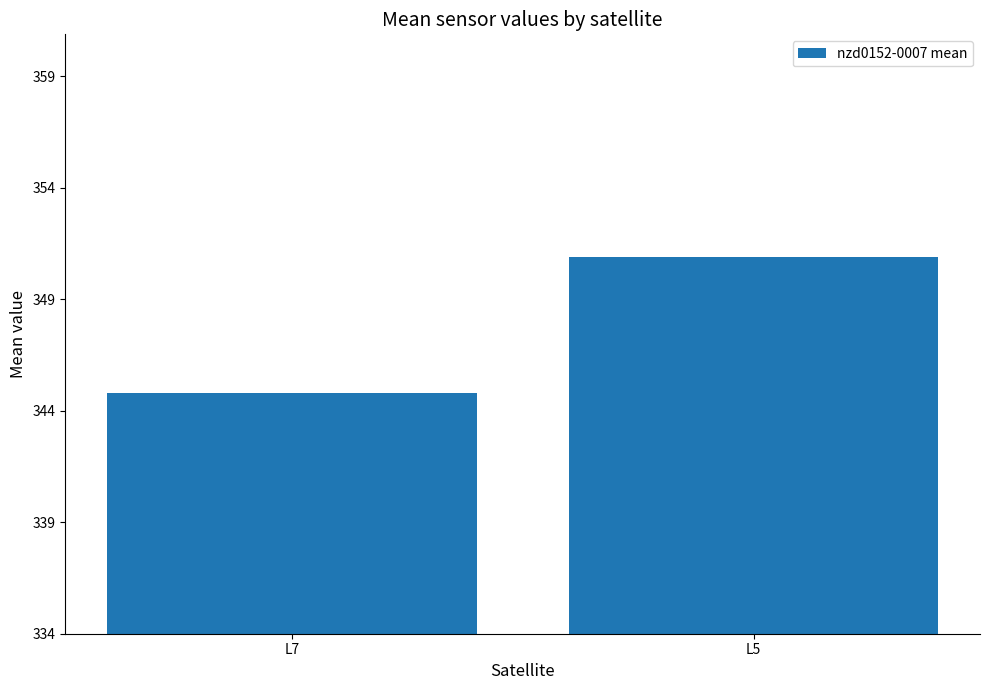

Count the values in the range 344 to 350.

1